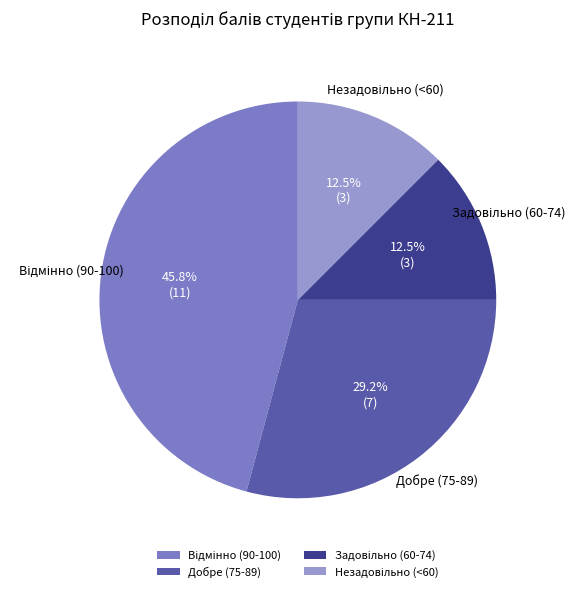

What portion of the pie excludes Добре (75-89)?

70.8%